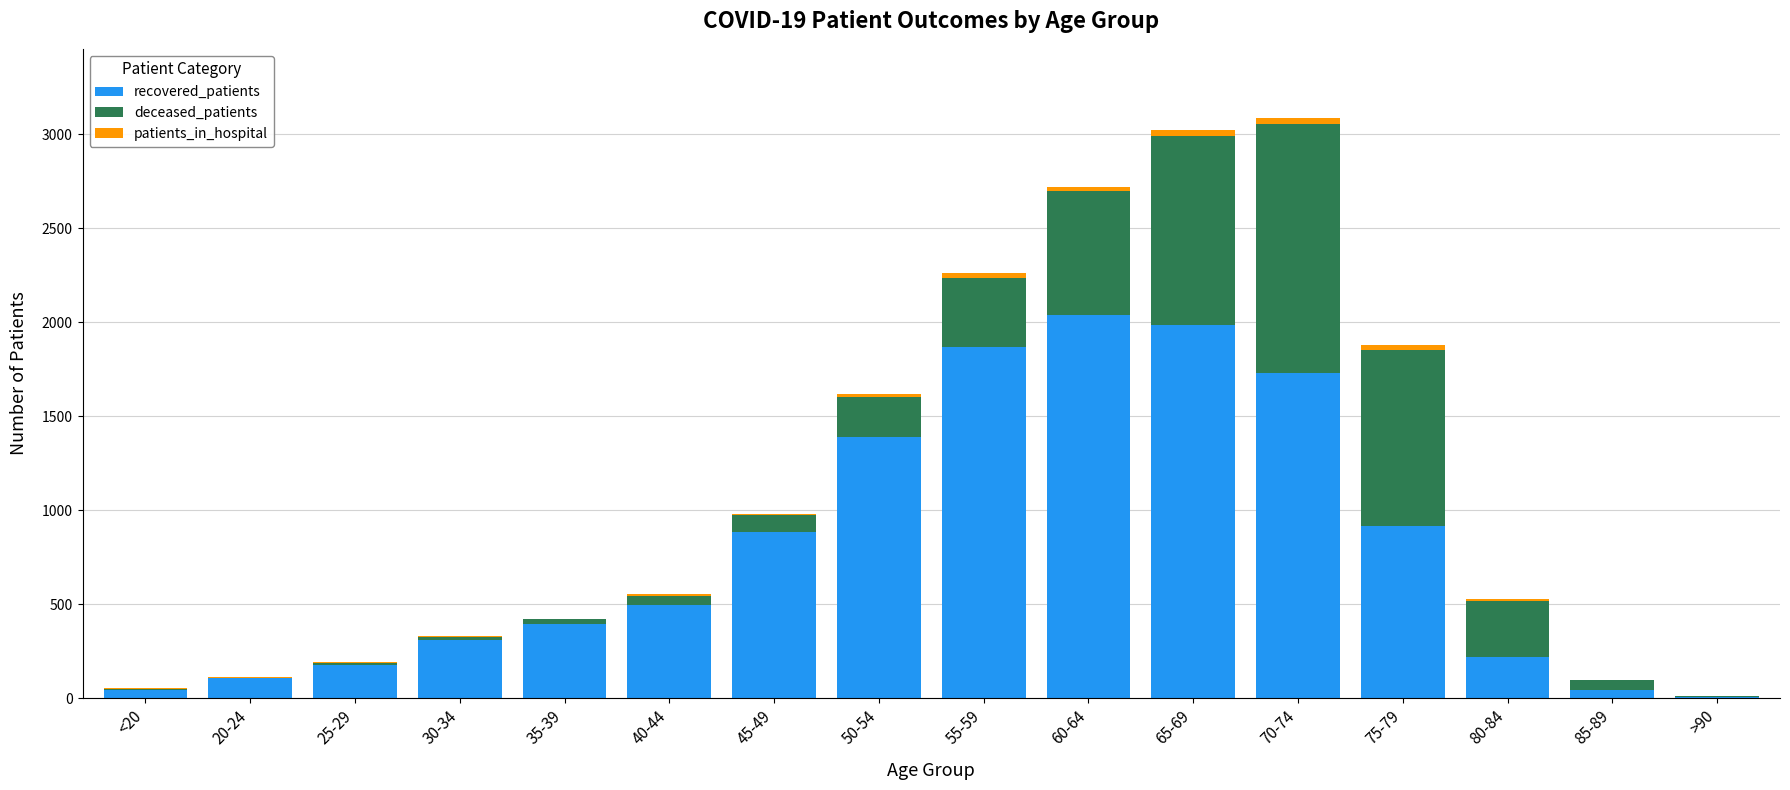

What is the maximum value for recovered_patients?

2039